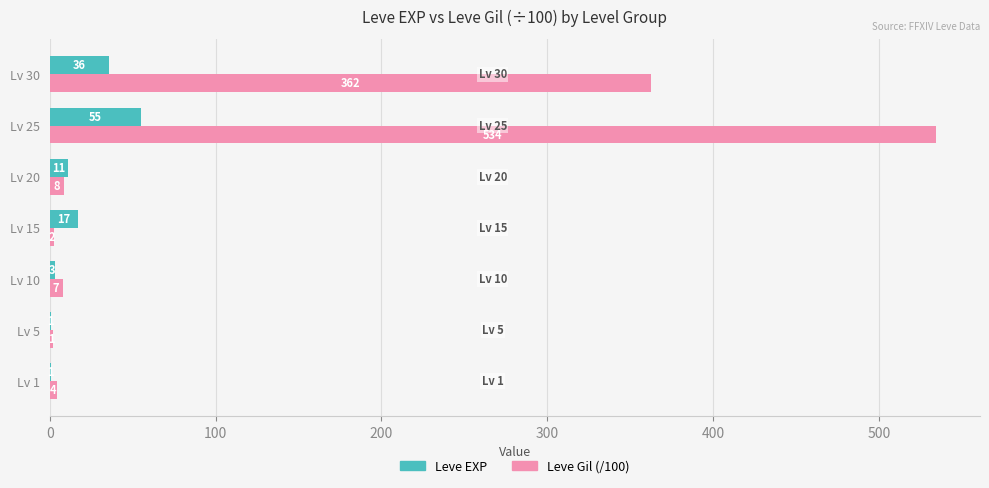

Is it true that Leve EXP equals 55.0 at Lv 25?

True